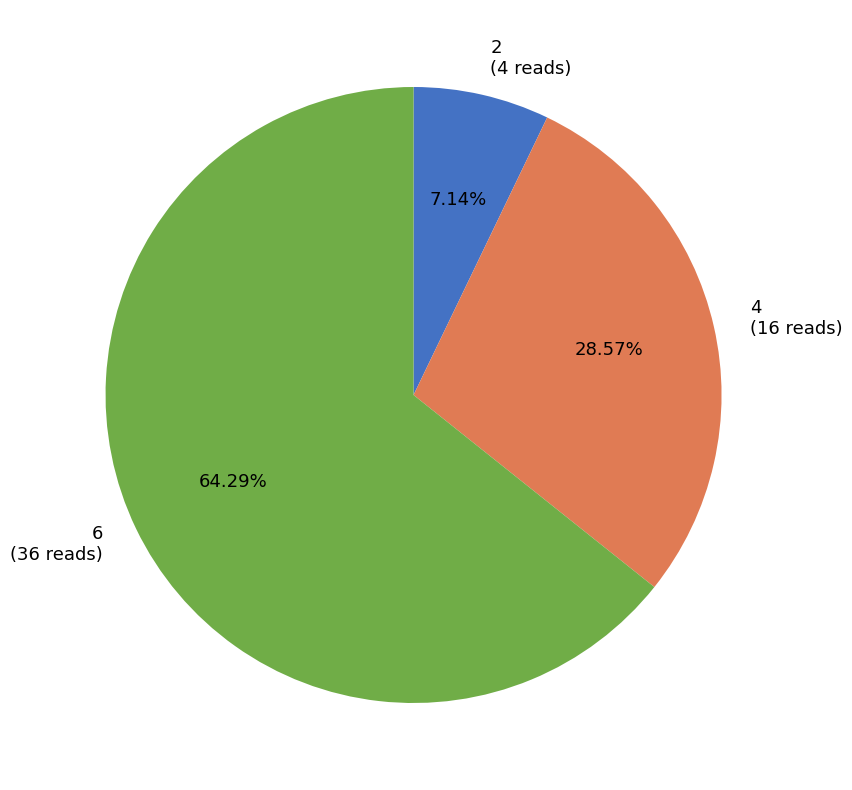

Does 2 account for over 50% of the chart?

No